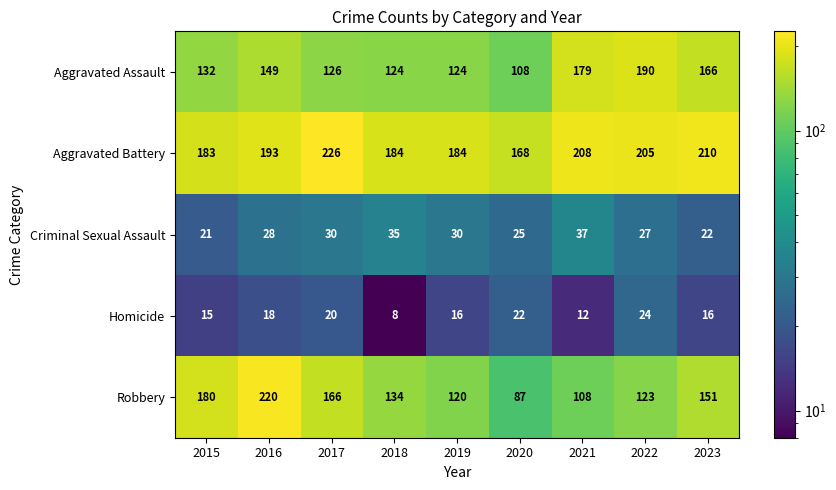

What is the lowest value of the Criminal Sexual Assault series?

21